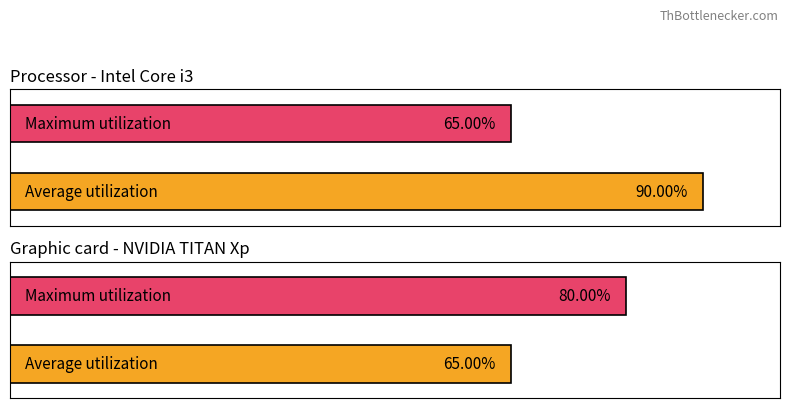

At how many categories does at least one series exceed 15?

2